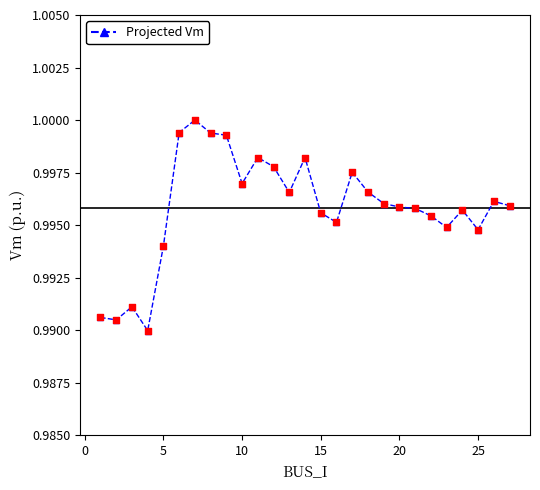

True or false: there are more than 0 points higher than both neighbors.

True